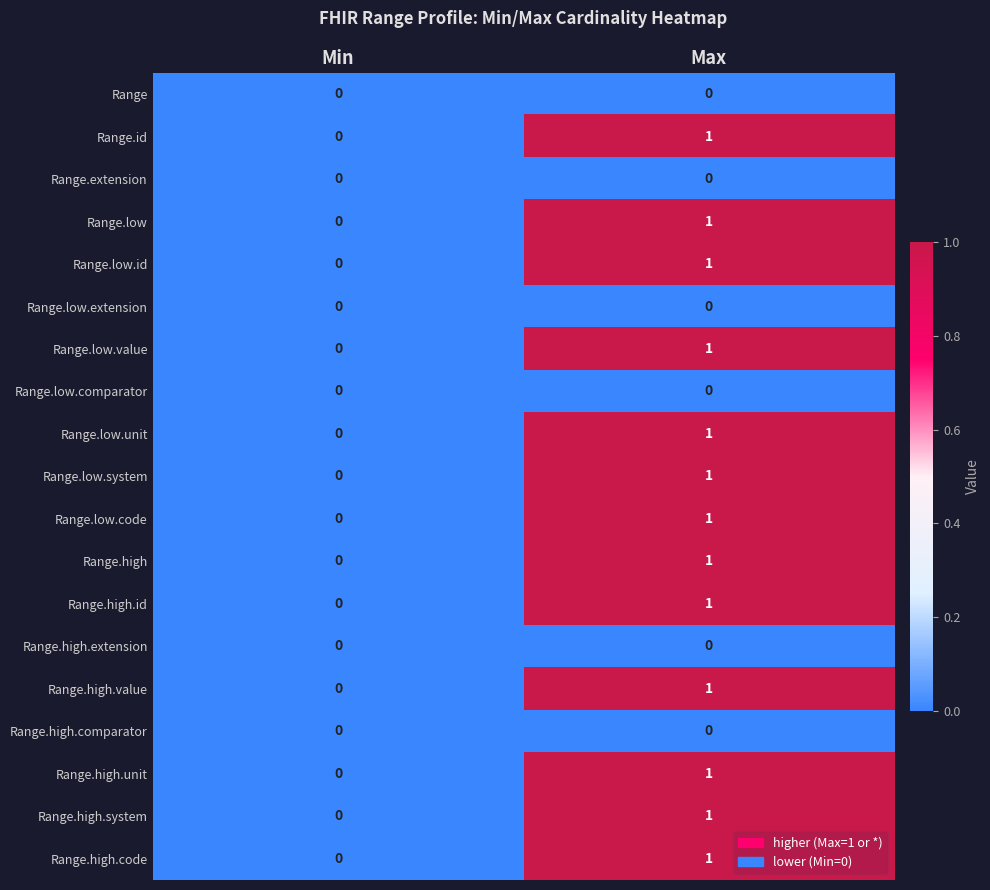

Rank the categories by Range.high.system value from lowest to highest.

Min, Max